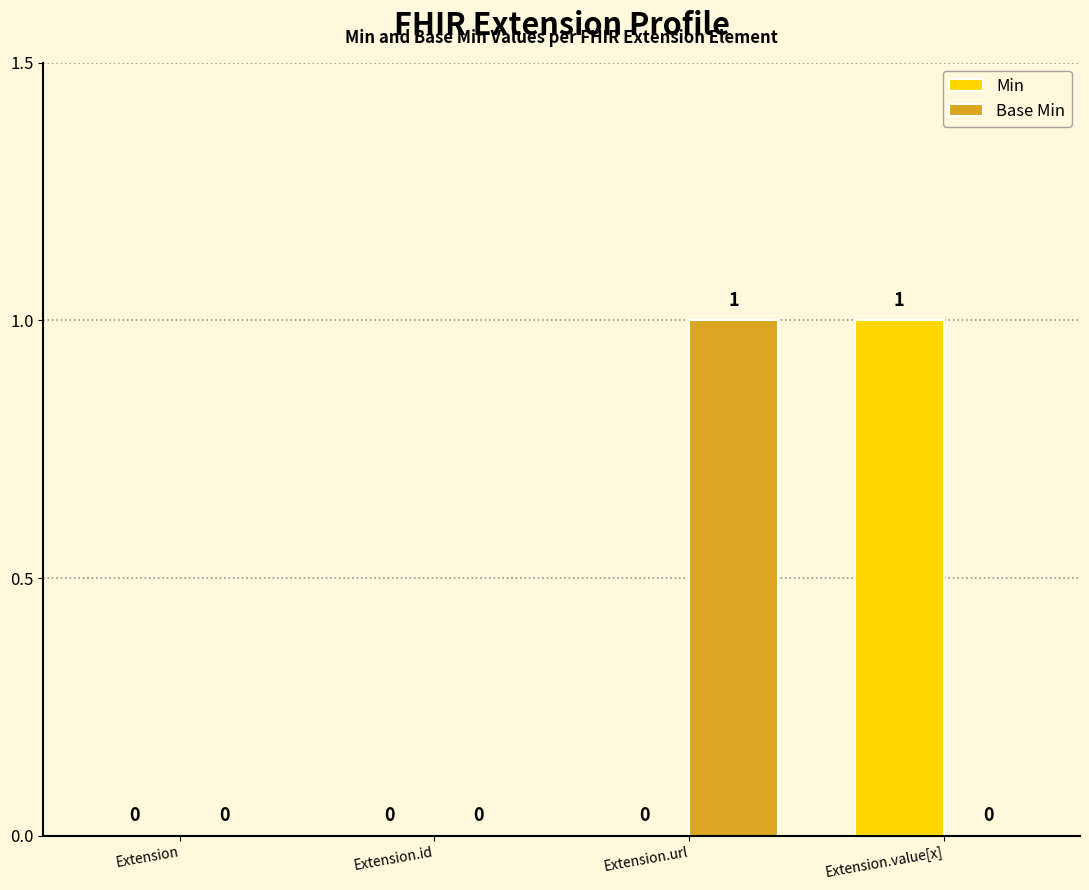

Reading left to right, what are all the values shown in this chart?

Min: Extension=0	Extension.id=0	Extension.url=0	Extension.value[x]=1
Base Min: Extension=0	Extension.id=0	Extension.url=1	Extension.value[x]=0